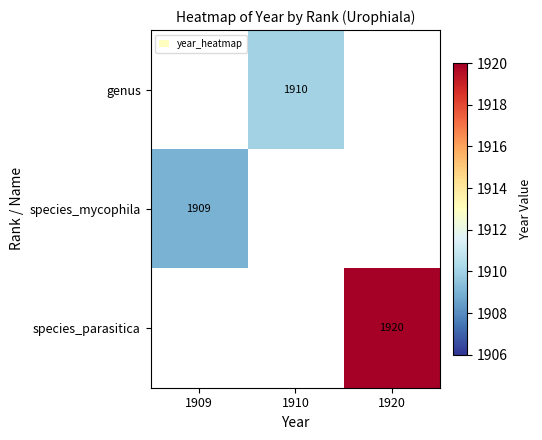

Is it true that genus equals 1910 at 1910?

True